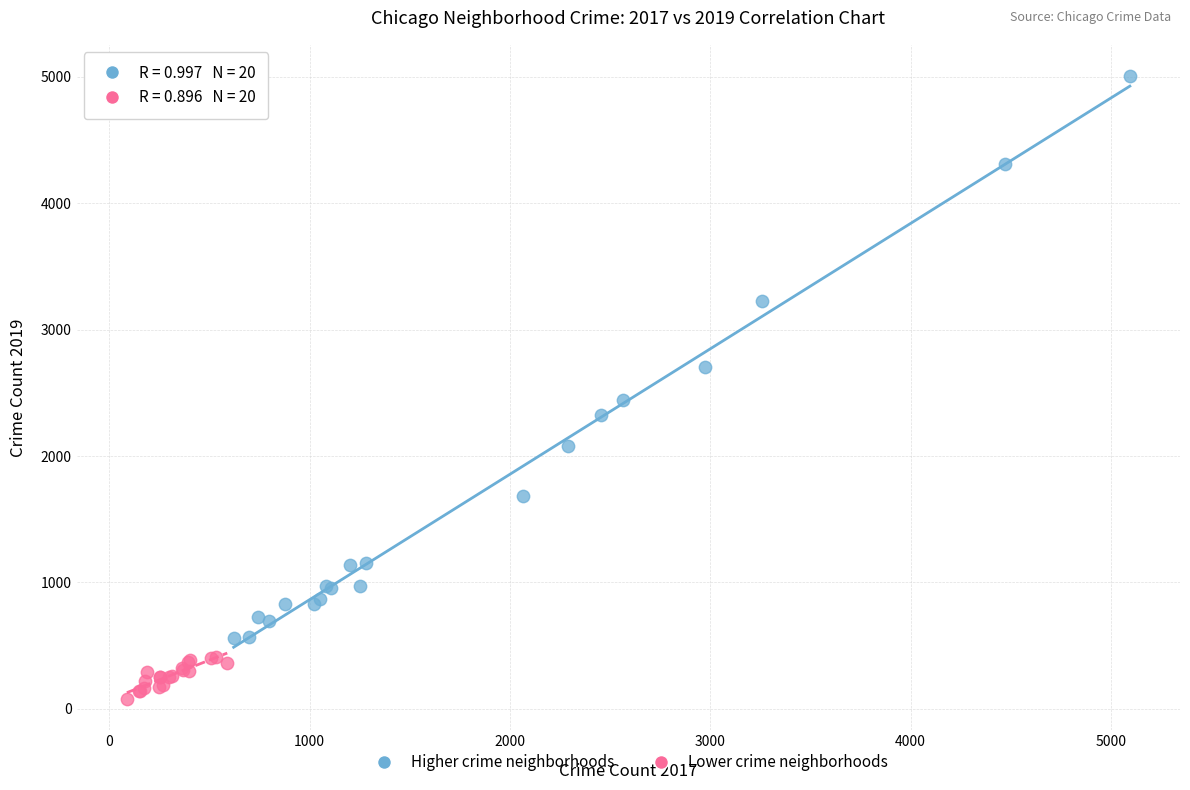

What are all the series names shown in the legend?

Higher crime neighborhoods, Lower crime neighborhoods